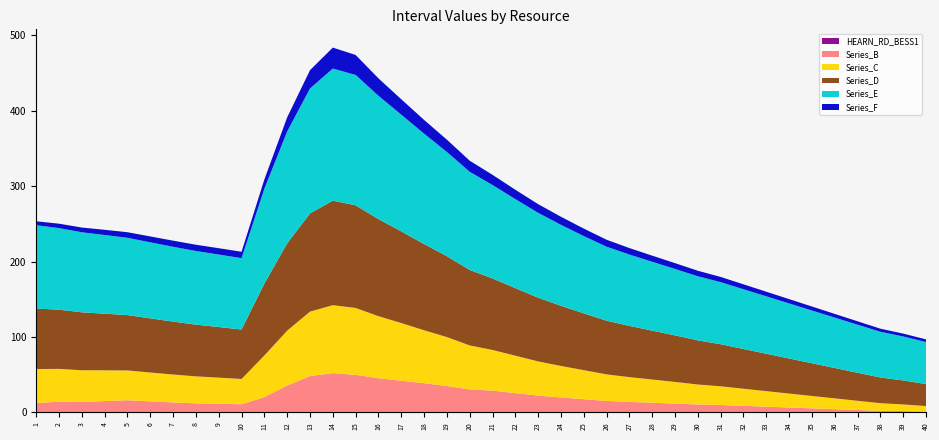

Reading left to right, extract all data points from this chart.

HEARN_RD_BESS1: 1=0.0	2=0.0	3=0.0	4=0.0	5=0.0	6=0.0	7=0.0	8=0.0	9=0.0	10=0.0	11=0.0	12=0.0	13=0.0	14=0.0	15=0.0	16=0.0	17=0.0	18=0.0	19=0.0	20=0.0	21=0.0	22=0.0	23=0.0	24=0.0	25=0.0	26=0.0	27=0.0	28=0.0	29=0.0	30=0.0	31=0.0	32=0.0	33=0.0	34=0.0	35=0.0	36=0.0	37=0.0	38=0.0	39=0.0	40=0.0
Series_B: 1=12.5	2=14.2	3=13.8	4=15.0	5=16.1	6=14.7	7=13.2	8=12.0	9=11.5	10=10.8	11=20.3	12=35.6	13=48.2	14=52.1	15=49.8	16=45.3	17=42.0	18=38.7	19=35.1	20=30.4	21=28.9	22=25.6	23=22.3	24=19.8	25=17.5	26=15.2	27=13.9	28=12.8	29=11.7	30=10.5	31=9.8	32=8.7	33=7.6	34=6.5	35=5.4	36=4.3	37=3.2	38=2.1	39=1.8	40=1.2
Series_C: 1=45.0	2=43.5	3=42.1	4=40.8	5=39.5	6=38.2	7=37.0	8=35.8	9=34.6	10=33.5	11=55.2	12=72.8	13=85.4	14=90.1	15=88.7	16=82.3	17=76.5	18=70.2	19=64.8	20=58.4	21=53.9	22=49.6	23=45.3	24=41.8	25=38.5	26=35.2	27=32.9	28=30.8	29=28.7	30=26.5	31=24.8	32=22.7	33=20.6	34=18.5	35=16.4	36=14.3	37=12.2	38=10.1	39=8.8	40=7.2
Series_D: 1=80.2	2=78.5	3=76.8	4=75.1	5=73.4	6=71.8	7=70.2	8=68.6	9=67.1	10=65.6	11=95.3	12=115.8	13=130.2	14=138.5	15=136.1	16=128.7	17=121.5	18=114.3	19=107.2	20=100.1	21=94.8	22=89.6	23=84.5	24=79.8	25=75.3	26=71.2	27=67.9	28=64.8	29=61.7	30=58.5	31=55.8	32=52.7	33=49.6	34=46.5	35=43.4	36=40.3	37=37.2	38=34.1	39=31.8	40=29.2
Series_E: 1=110.5	2=108.2	3=106.1	4=104.3	5=102.5	6=100.8	7=99.2	8=97.6	9=96.1	10=94.6	11=125.8	12=148.3	13=165.7	14=175.2	15=172.8	16=163.5	17=154.8	18=146.4	19=138.2	20=130.1	21=123.9	22=118.0	23=112.5	24=107.3	25=102.5	26=98.1	27=94.6	28=91.3	29=88.1	30=85.0	31=82.3	32=79.2	33=76.1	34=73.0	35=69.9	36=66.8	37=63.7	38=60.6	39=58.3	40=55.7
Series_F: 1=5.2	2=5.8	3=6.3	4=6.9	5=7.4	6=7.8	7=8.1	8=8.3	9=8.4	10=8.5	11=12.3	12=18.7	13=24.2	14=27.8	15=26.5	16=23.1	17=20.4	18=18.2	19=16.3	20=14.7	21=13.5	22=12.4	23=11.5	24=10.7	25=9.9	26=9.2	27=8.6	28=8.1	29=7.7	30=7.3	31=6.9	32=6.5	33=6.1	34=5.7	35=5.3	36=4.9	37=4.5	38=4.1	39=3.8	40=3.5